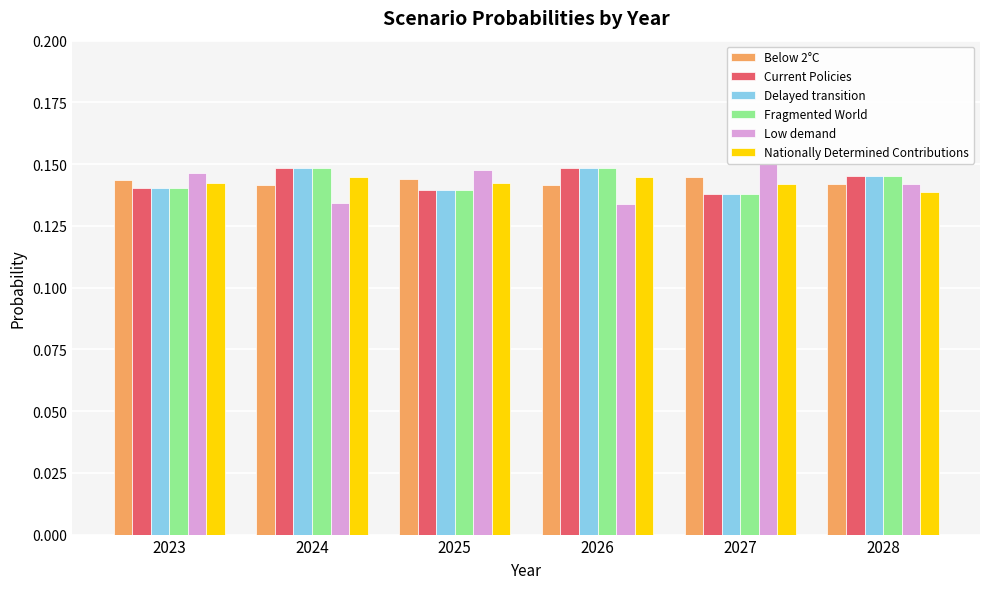

The Current Policies series shows 0.2 at 2023. True or false?

False